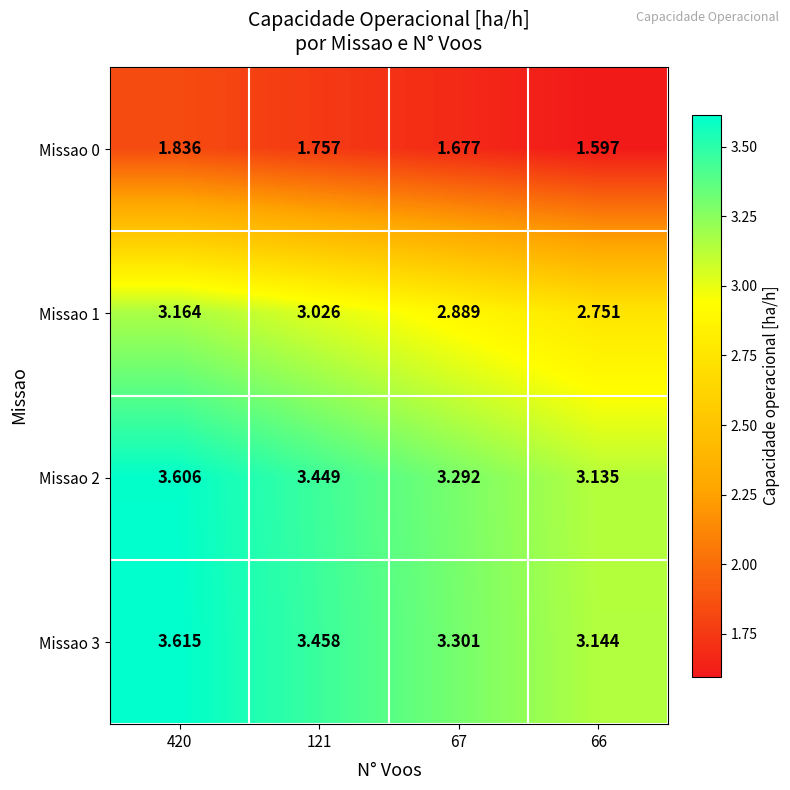

What is the spread (max minus min) of values at 67?

1.6